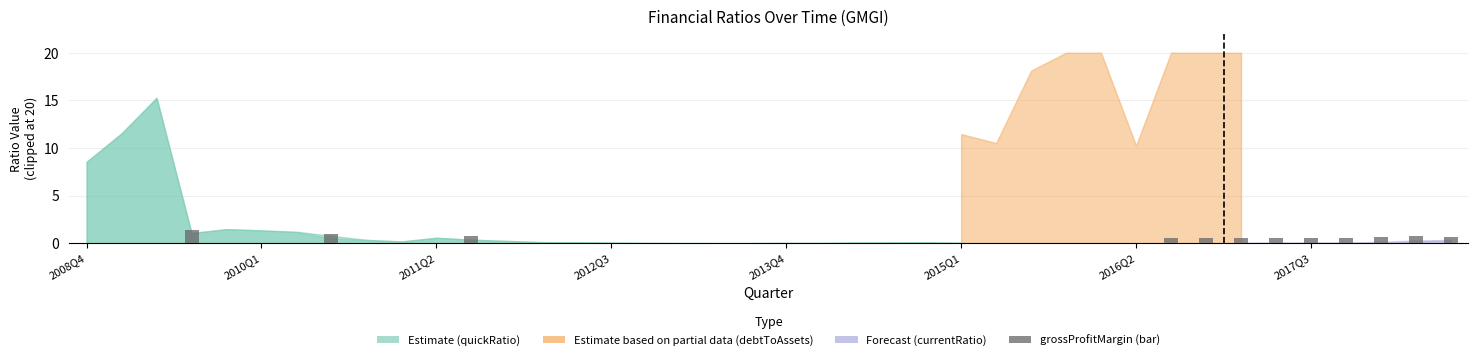

What is the sum of all values?

8.2